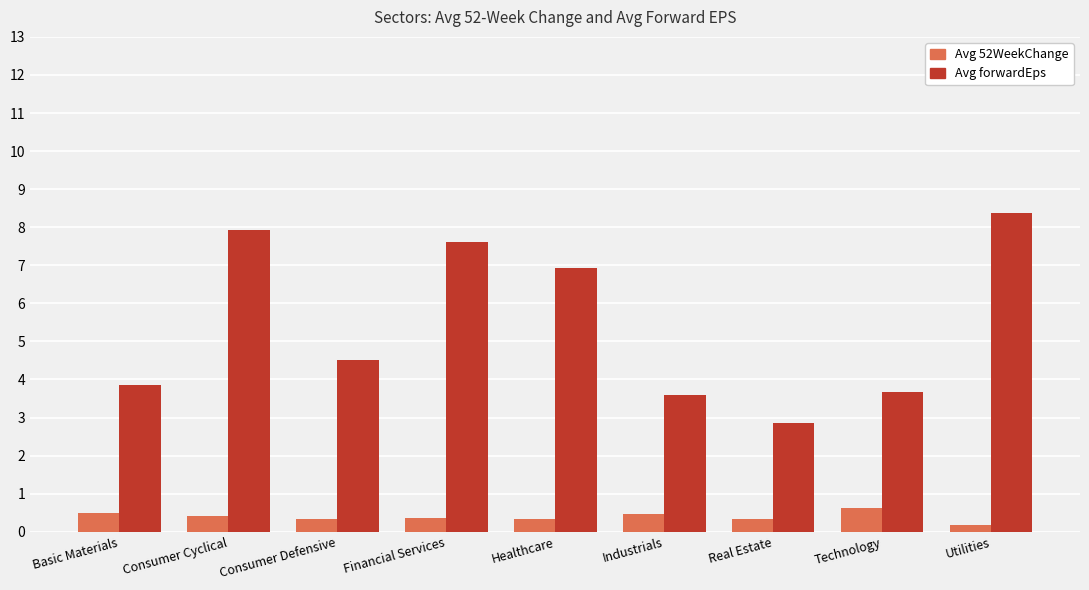

What position from the left is Consumer Cyclical?

2